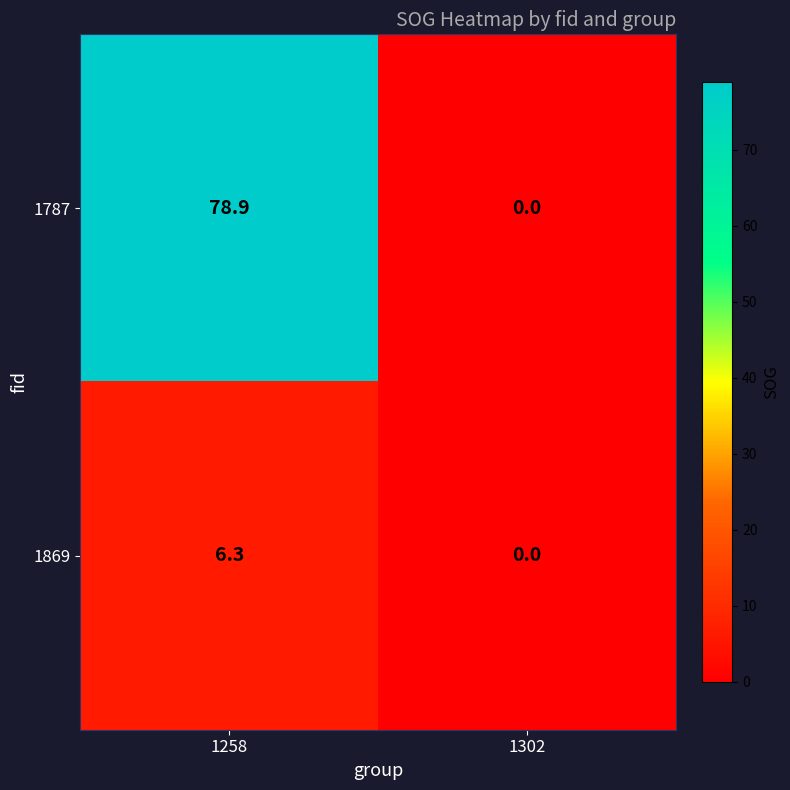

The 1869 series shows 0.0 at 1302. True or false?

True